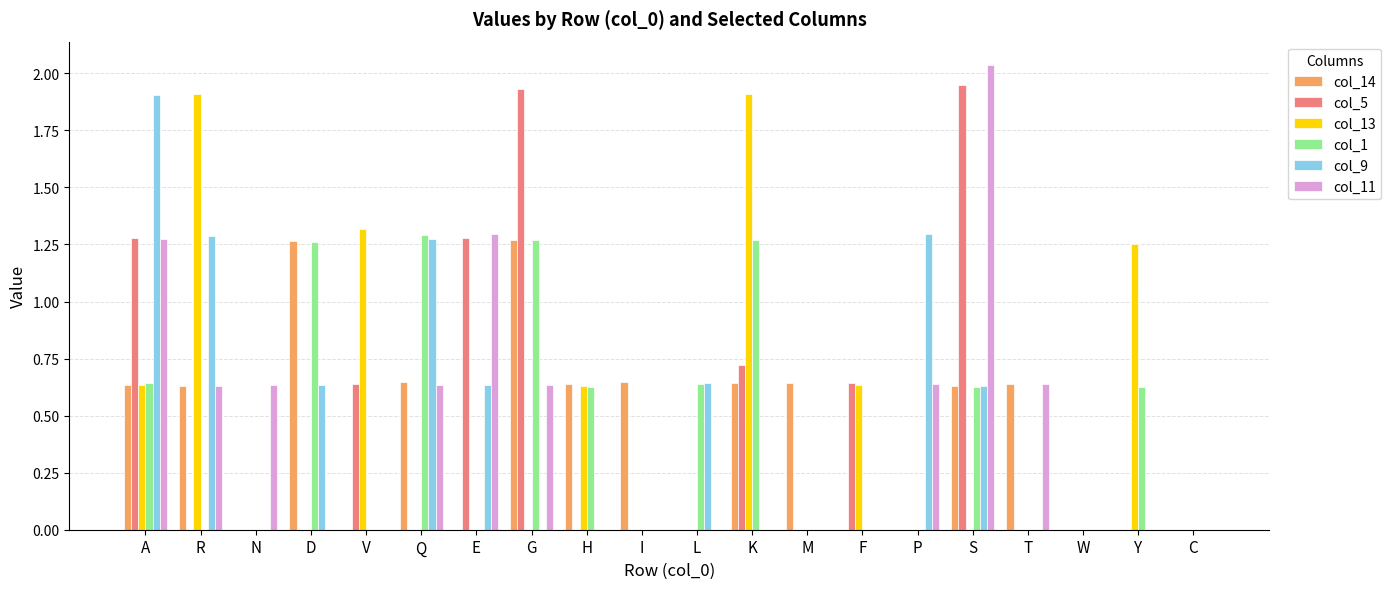

What is the total value across all series at Q?

3.8